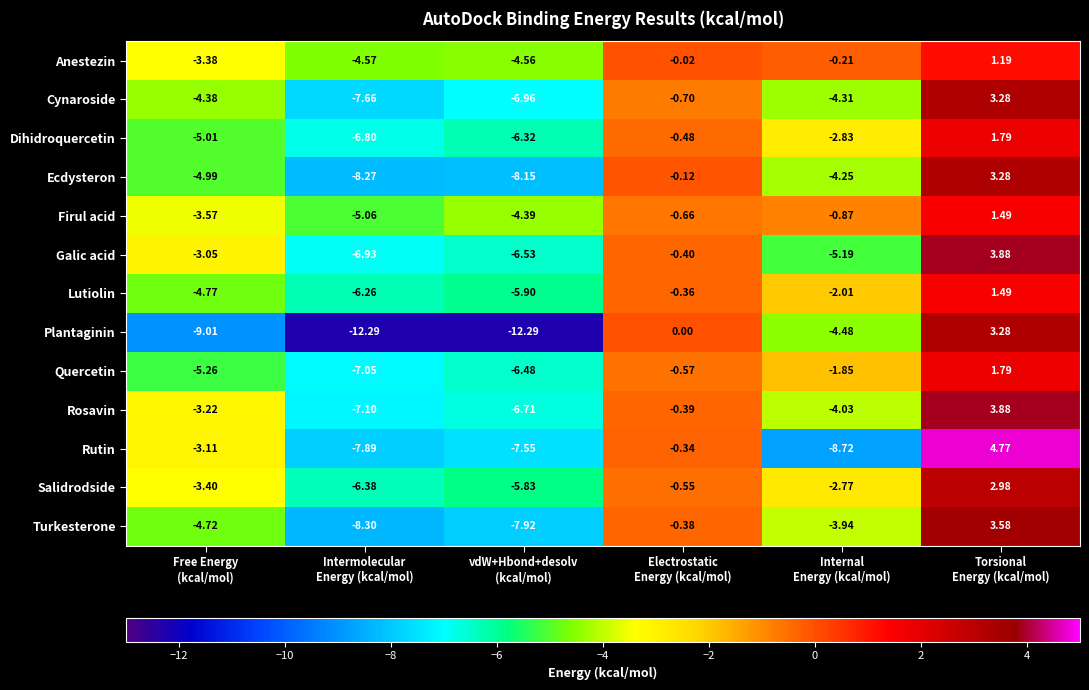

Which series has the largest total across all categories?

Anestezin